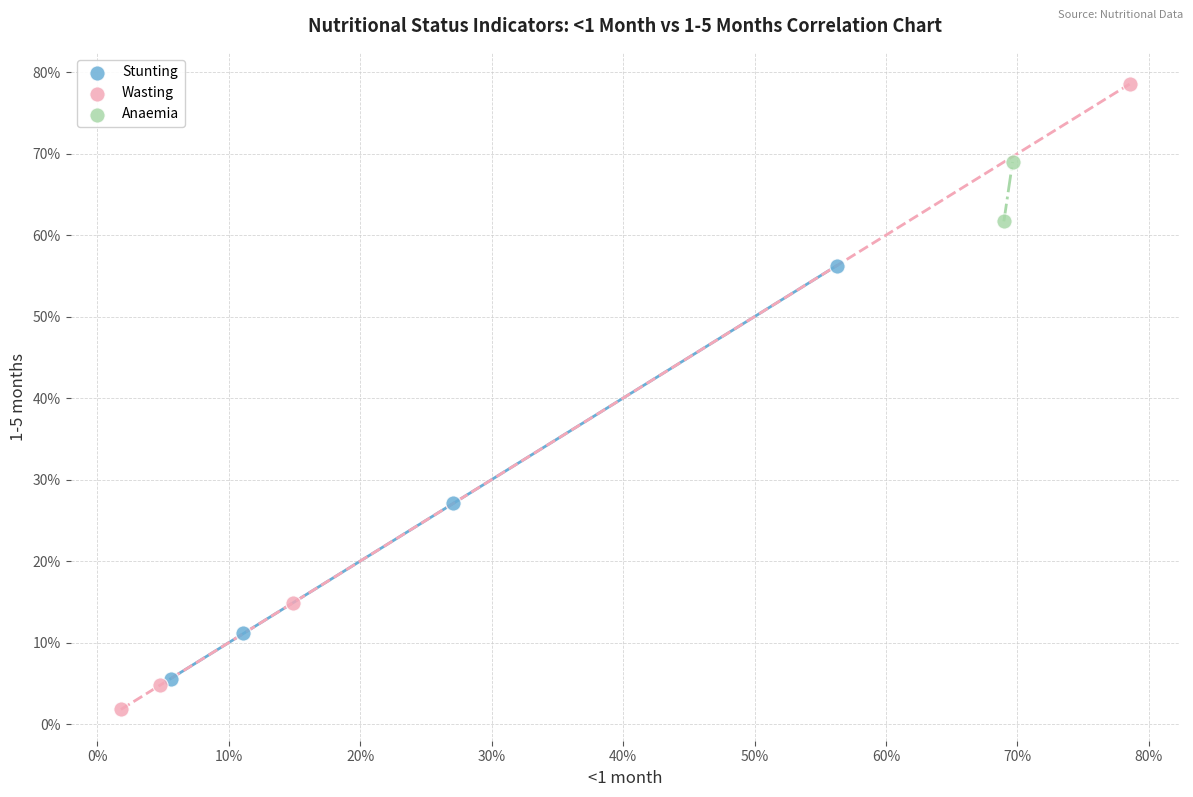

What are all the series names shown in the legend?

Stunting, Wasting, Anaemia